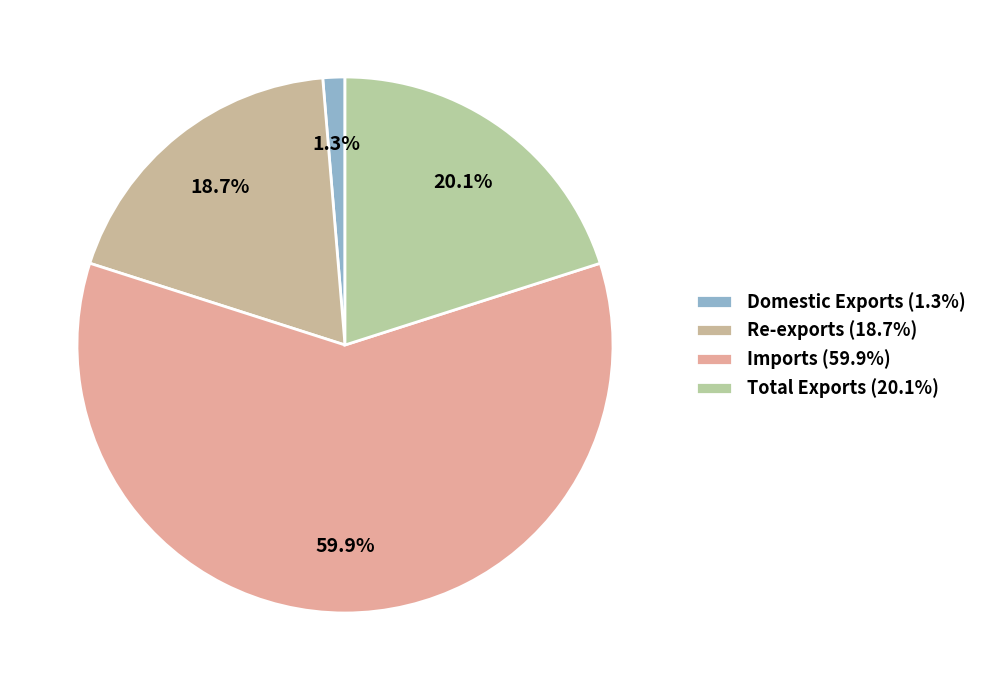

Rank the categories by value from highest to lowest.

Imports, Total Exports, Re-exports, Domestic Exports